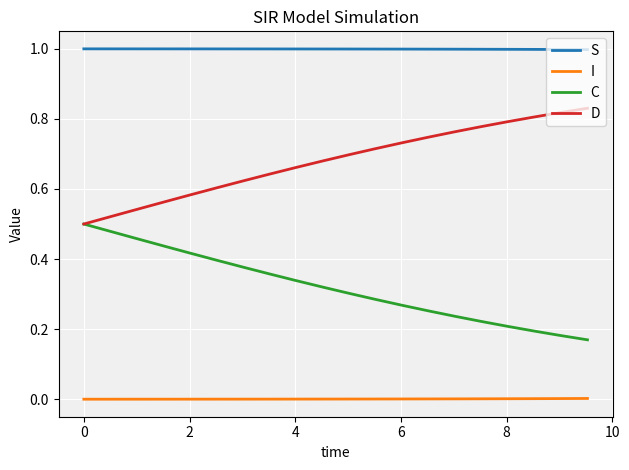

At how many categories does at least one series exceed 0?

20